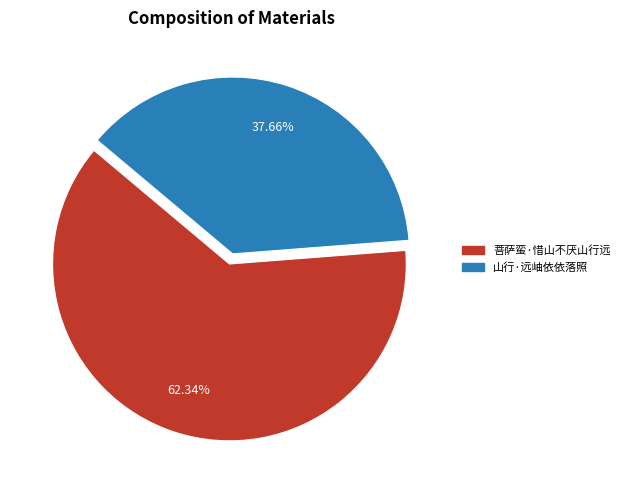

To the nearest percent, what is the combined percentage of 菩萨蛮·惜山不厌山行远 and 山行·远岫依依落照?

100%